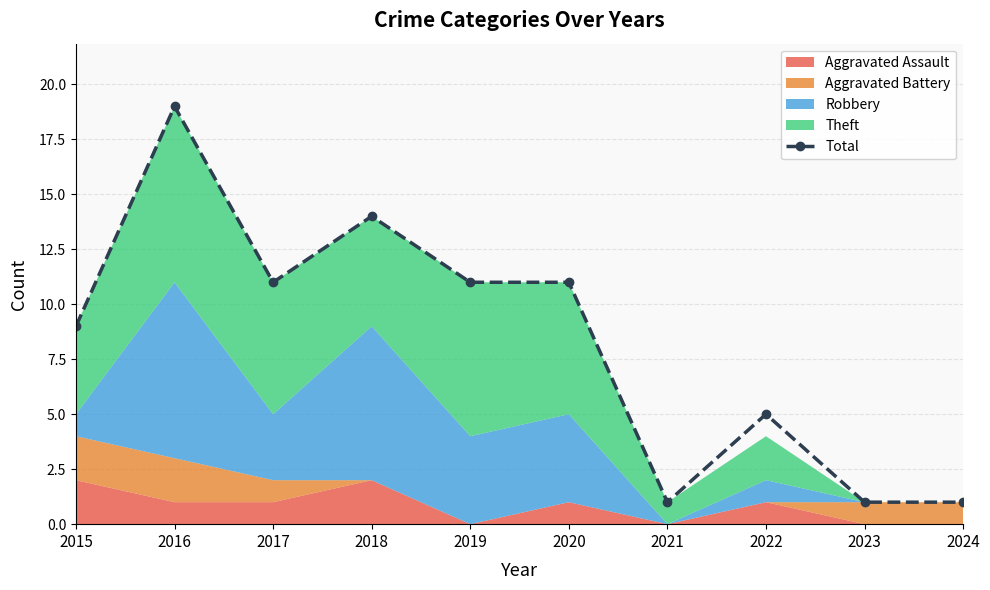

Approximately how many times larger is the value at 2020 compared to 2016?

0.6